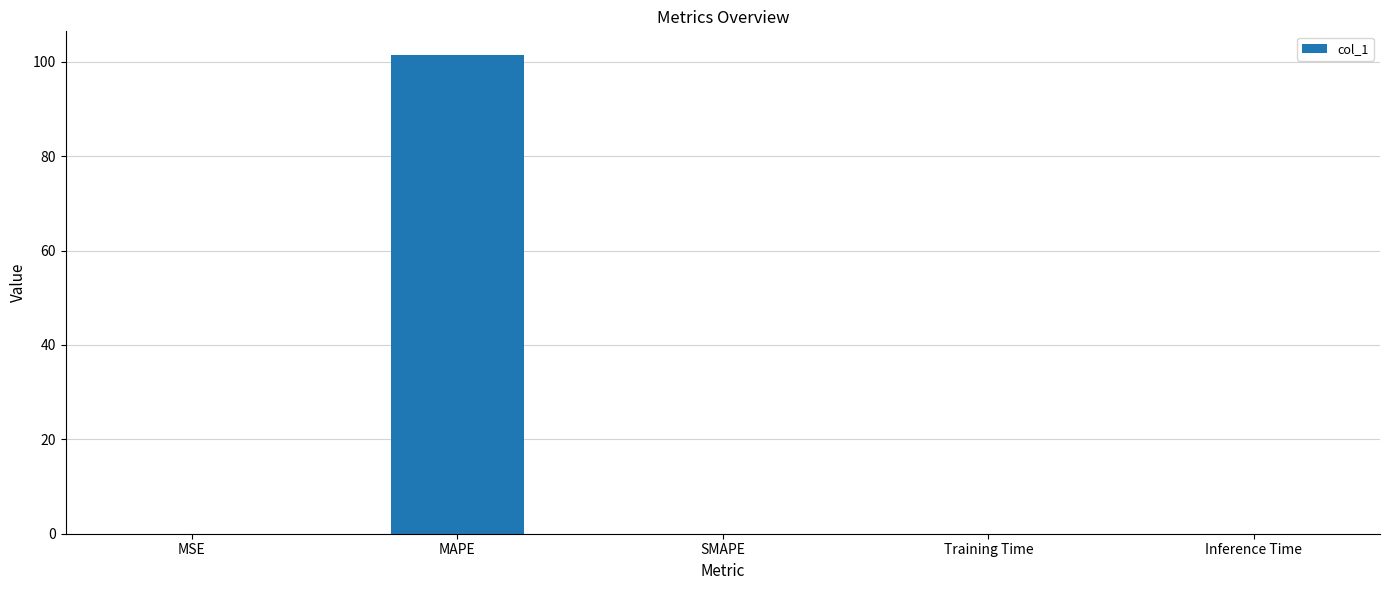

Are the bars horizontal?

No